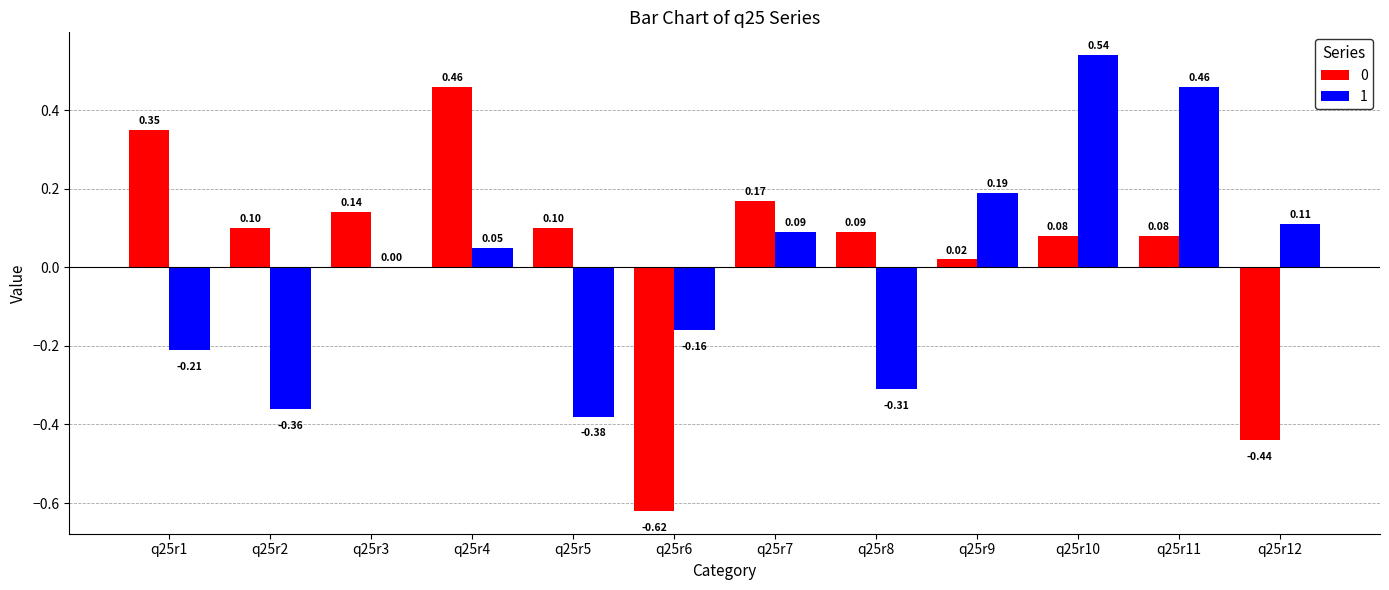

Is the value of 0 at q25r9 greater than the value of 1 at q25r5?

Yes